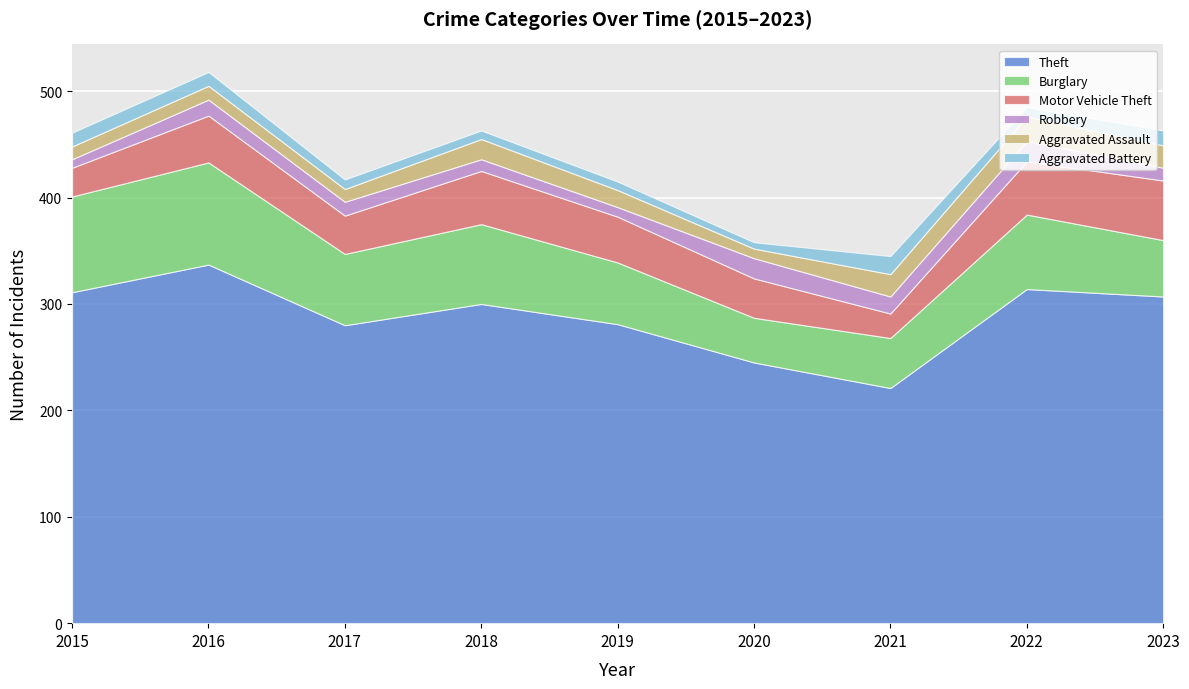

What is the value of the Burglary point at the 4th from the left?

75